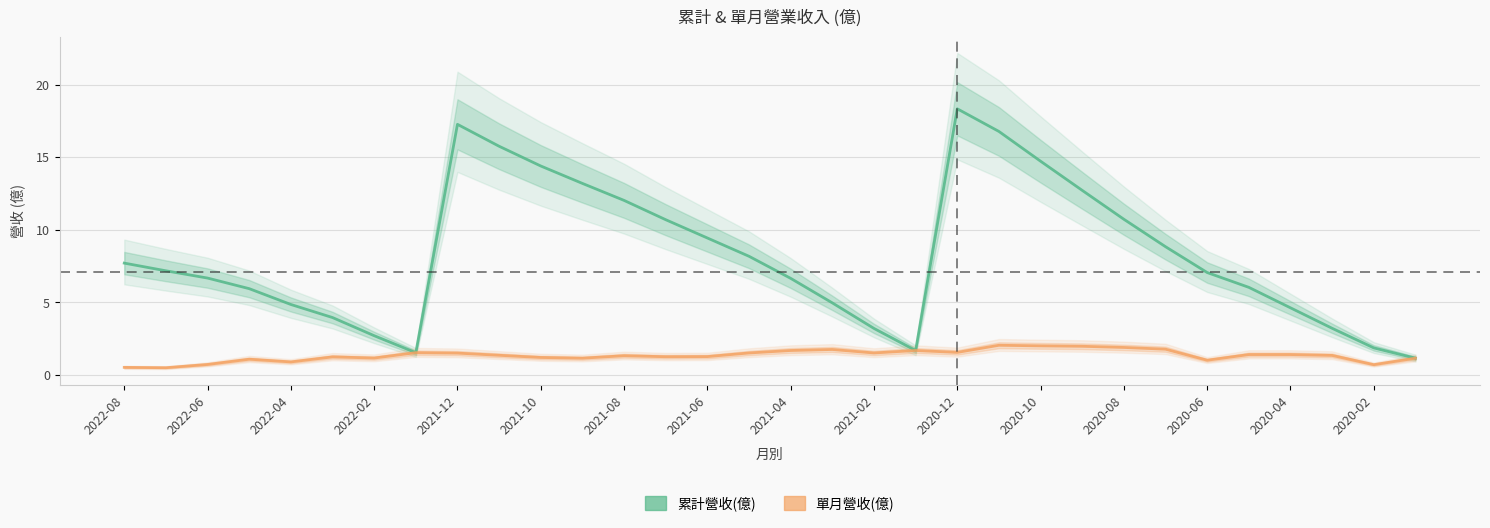

Which series changed the most between 20 and 23?

累計營收(億)